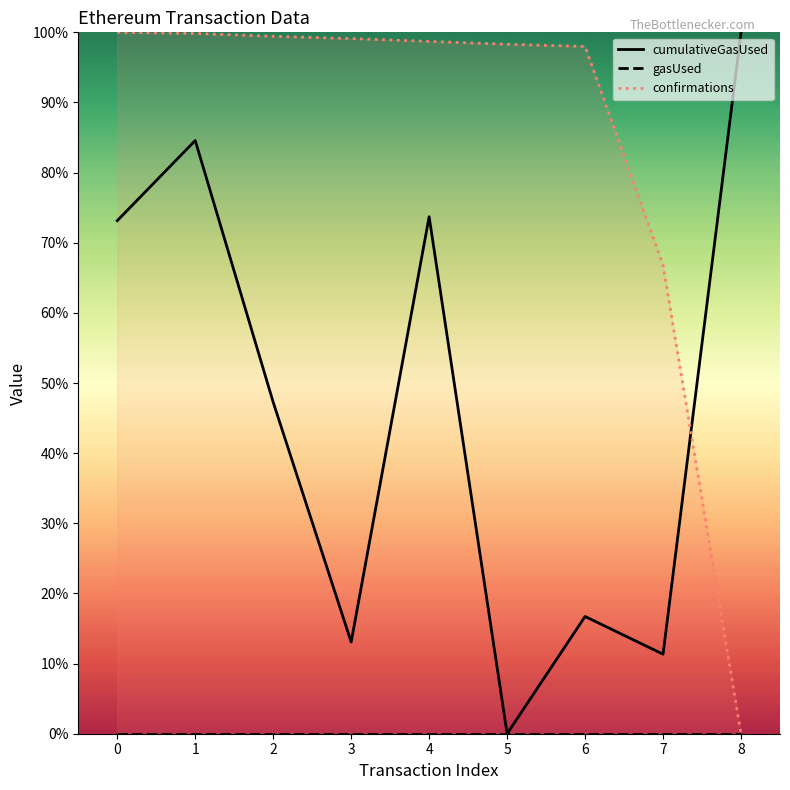

Which has a higher value, 4 or 0?

4